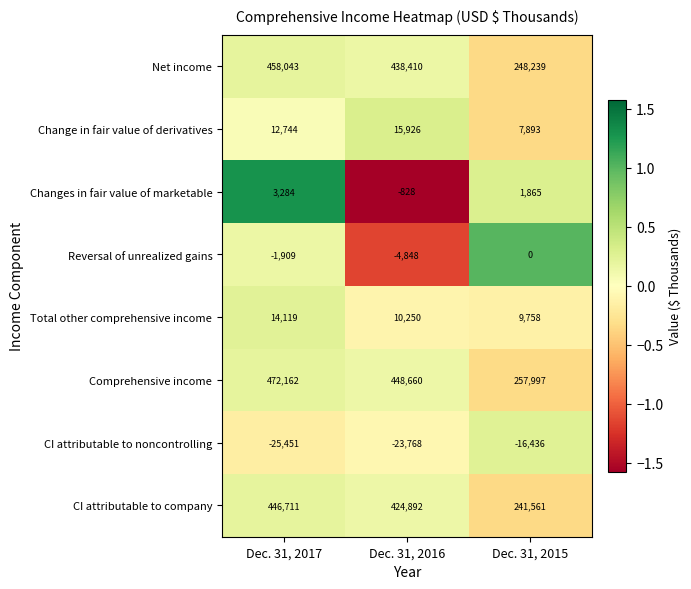

Which series has the largest range (max minus min)?

Comprehensive income